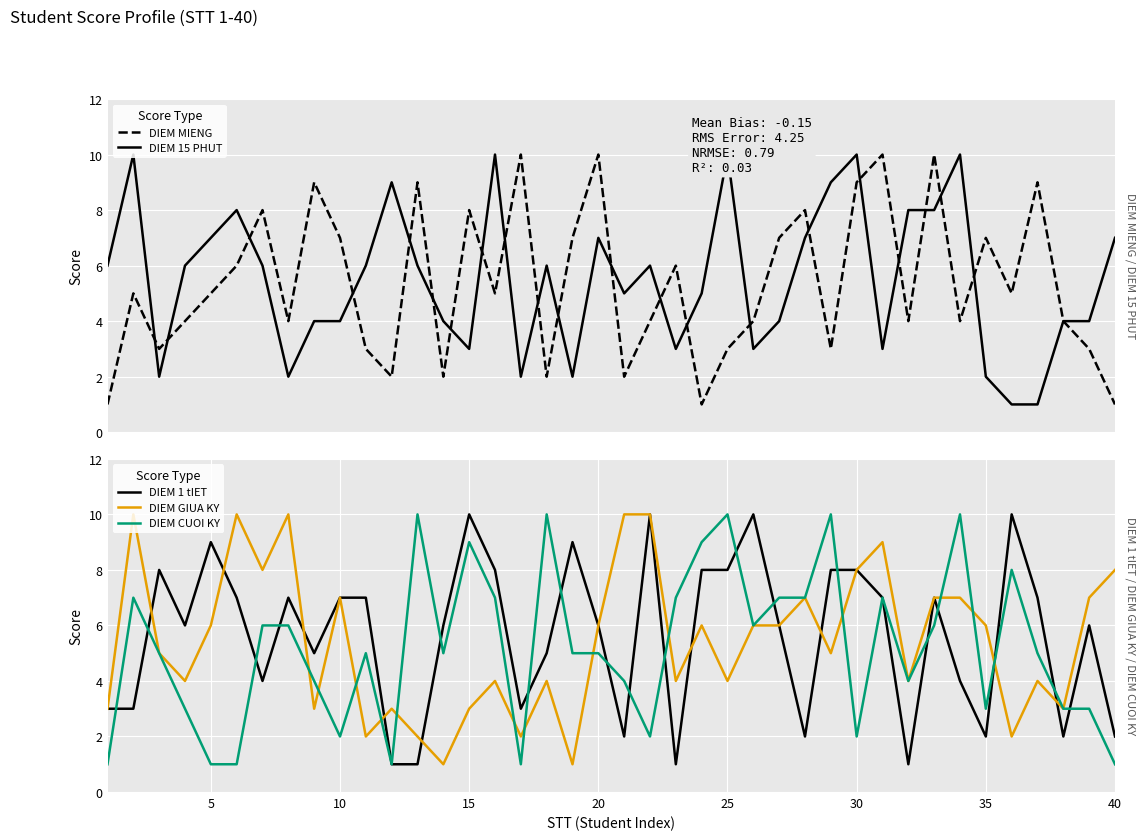

True or false: DIEM CUOI KY and DIEM GIUA KY intersect in this chart.

True